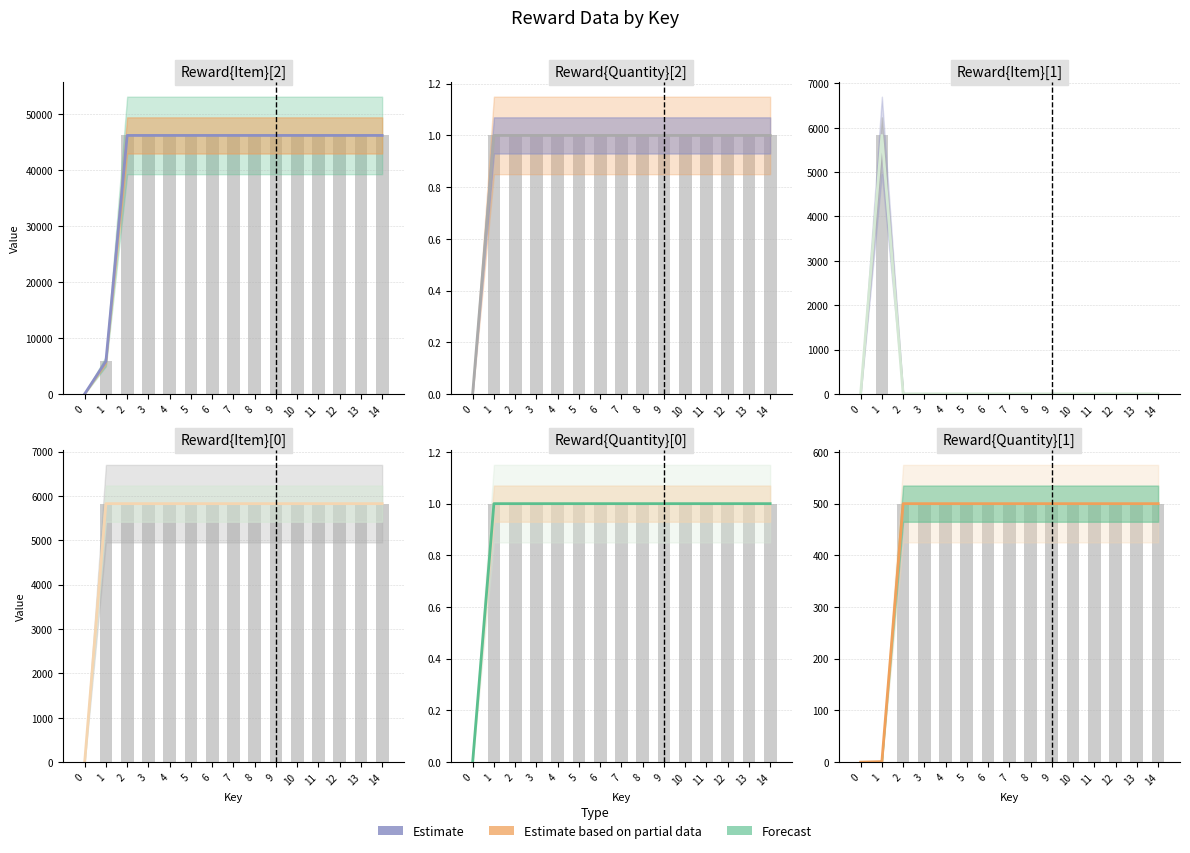

Rank the categories by value from highest to lowest.

2, 3, 4, 5, 6, 7, 8, 9, 10, 11, 12, 13, 14, 1, 0